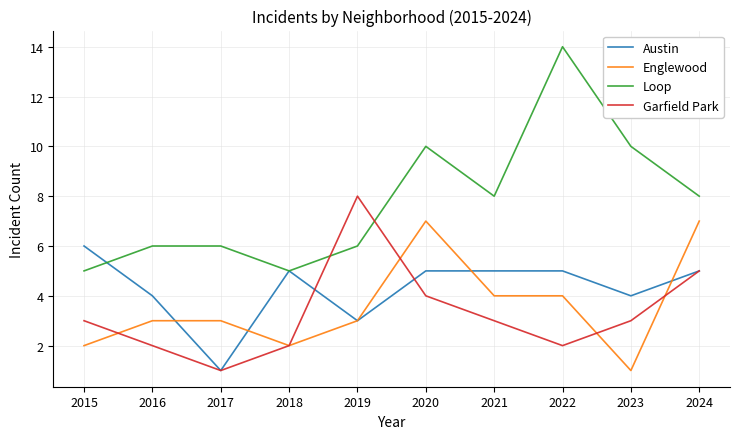

What is the approximate value of Austin at 2023?

4